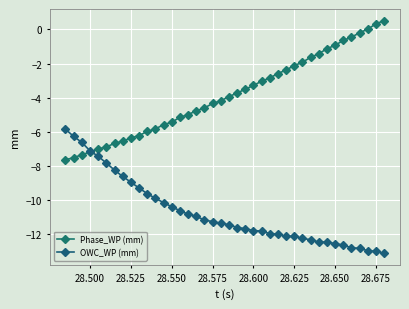

Count the number of categories in the chart.

40